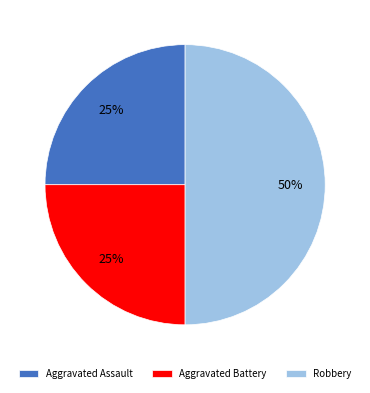

To the nearest percent, what is the difference between the Aggravated Battery and Robbery slice percentages?

25%